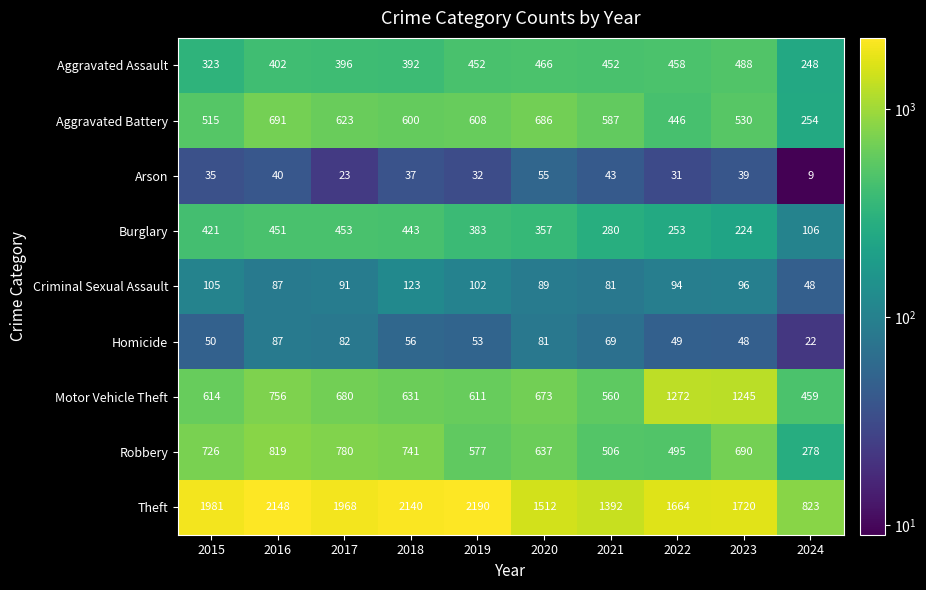

At which label is Aggravated Assault closest to 368?

2018